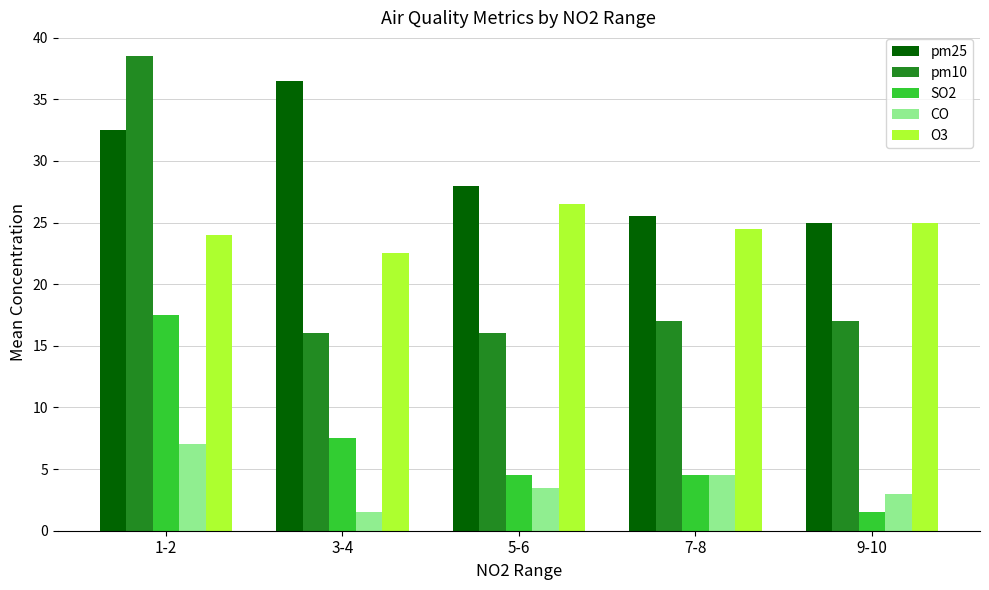

Reading left to right, what are all the values shown in this chart?

pm25: 1-2=32.5	3-4=36.5	5-6=28.0	7-8=25.5	9-10=25.0
pm10: 1-2=38.5	3-4=16.0	5-6=16.0	7-8=17.0	9-10=17.0
SO2: 1-2=17.5	3-4=7.5	5-6=4.5	7-8=4.5	9-10=1.5
CO: 1-2=7.0	3-4=1.5	5-6=3.5	7-8=4.5	9-10=3.0
O3: 1-2=24.0	3-4=22.5	5-6=26.5	7-8=24.5	9-10=25.0